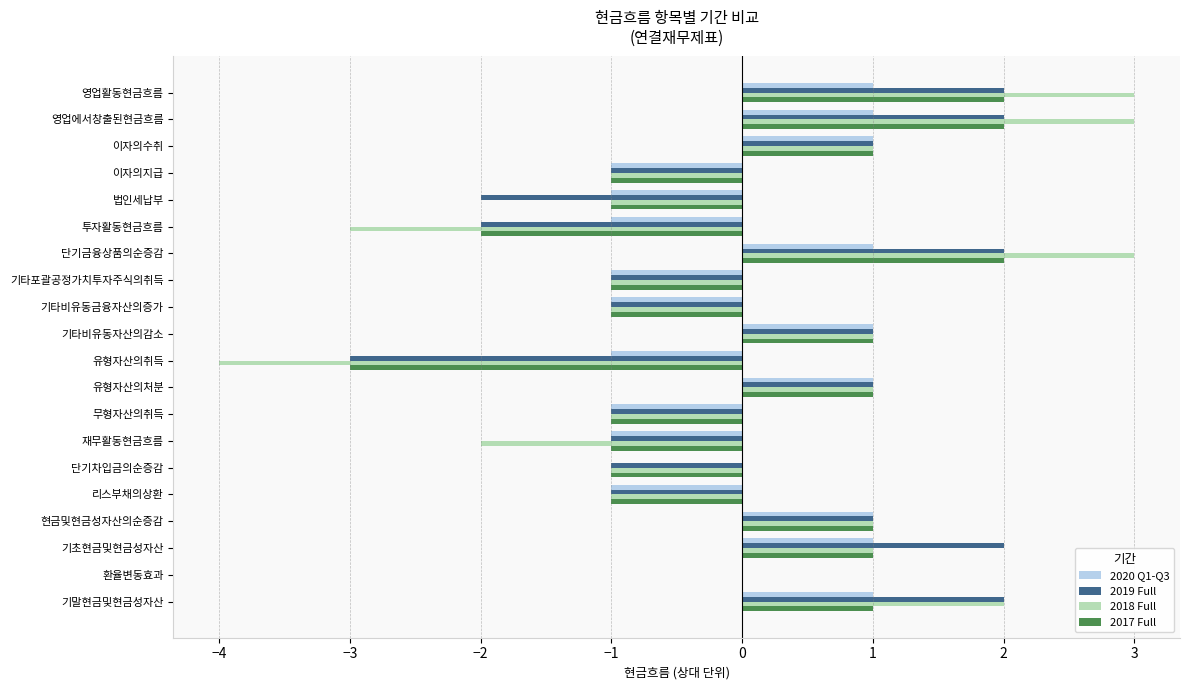

How many distinct data groups are displayed?

4